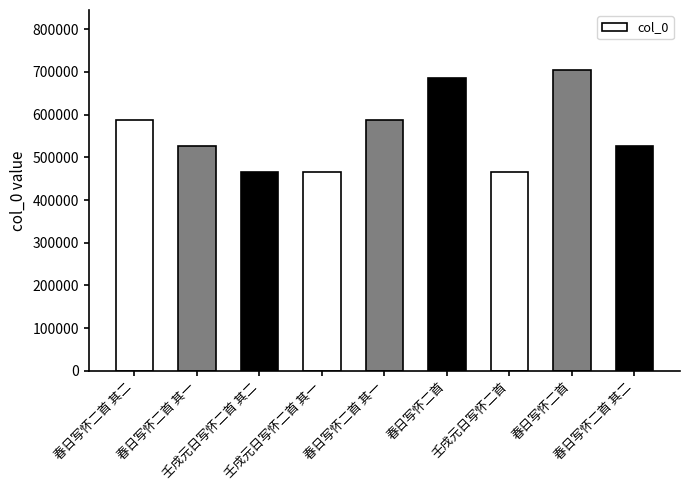

True or false: the data shows 157171 at 春日写怀二首 其一.

False